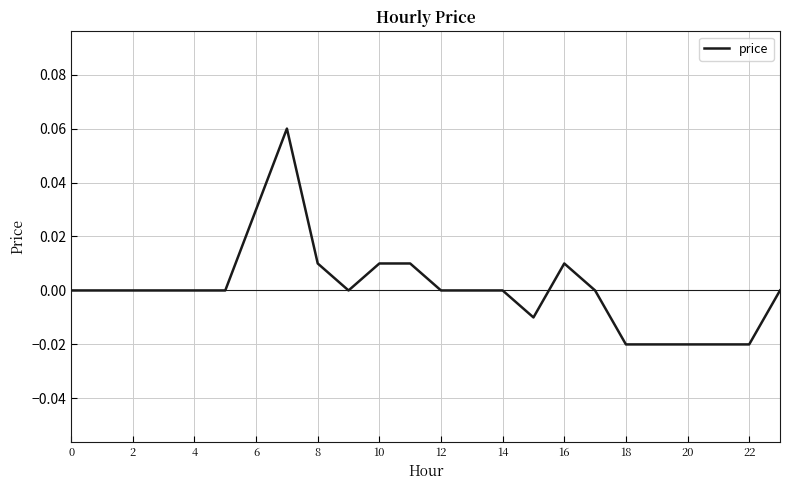

Which has a higher value, 12 or 6?

6